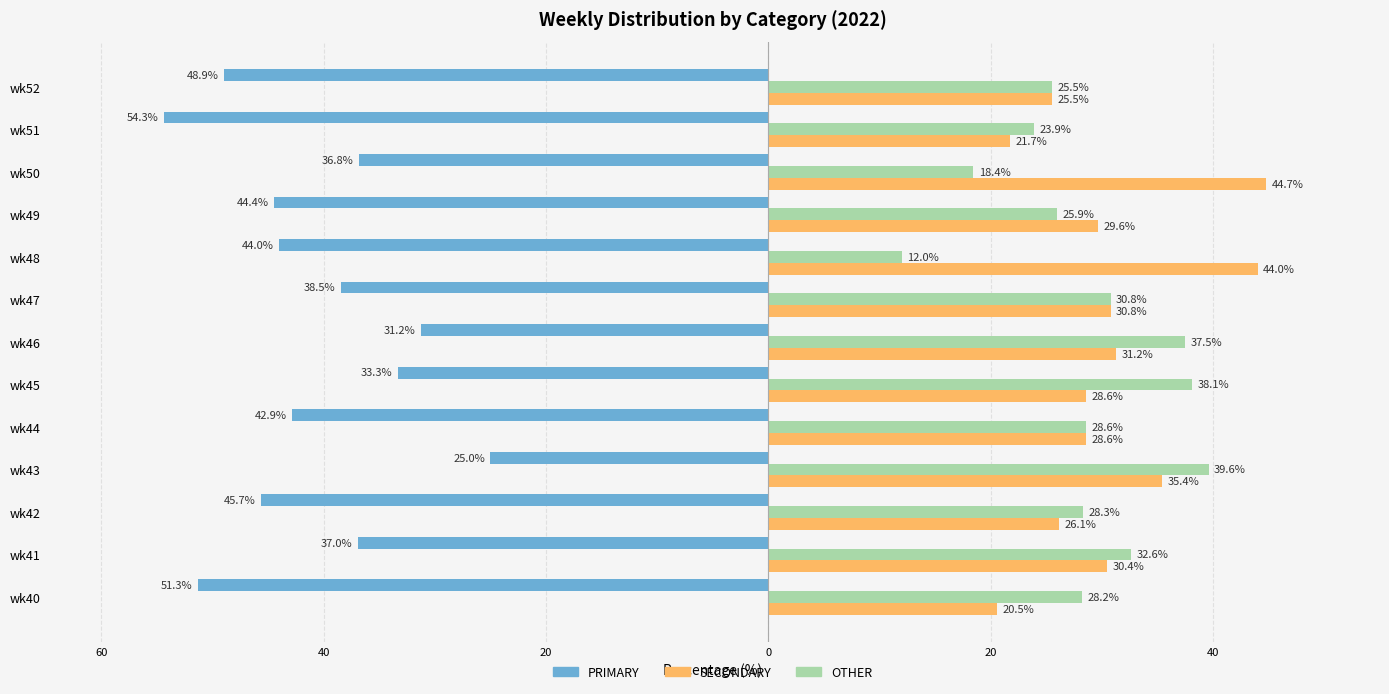

What are all the series names shown in the legend?

PRIMARY, SECONDARY, OTHER